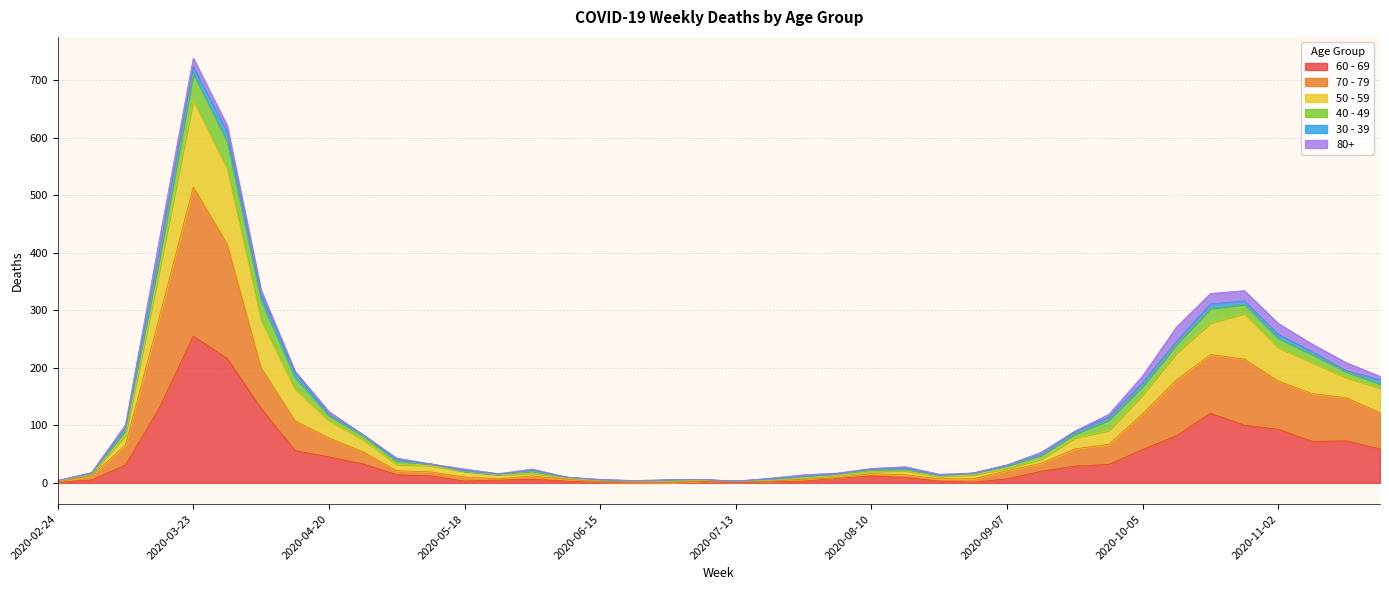

At which category is the sum across all series the highest?

2020-03-23